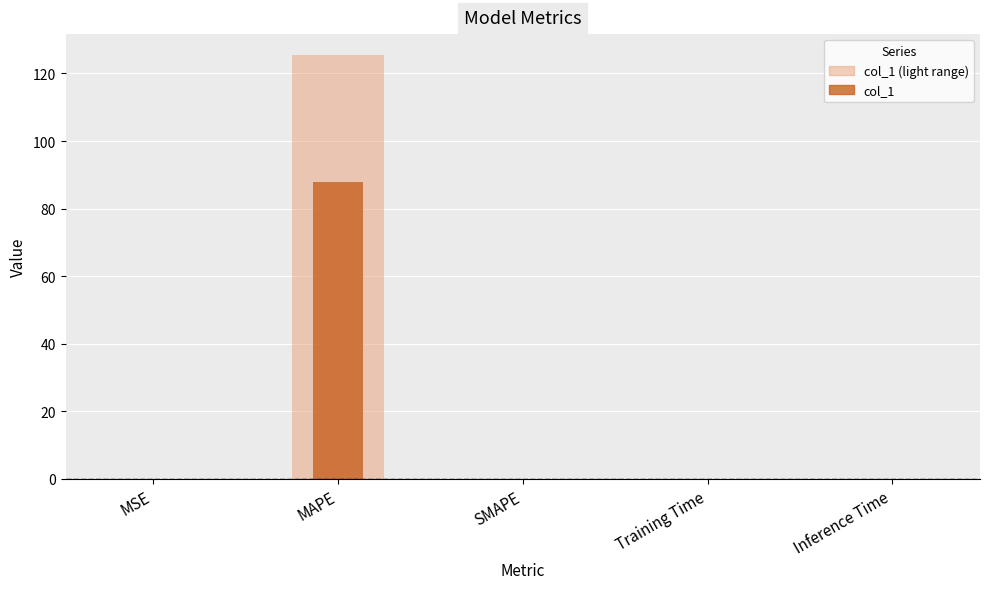

Which series has the widest spread of values?

col_1 (light)